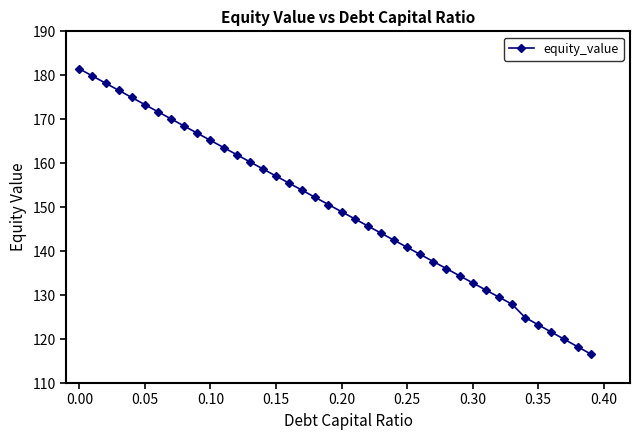

What is the value of the 35th point from the left?

124.9